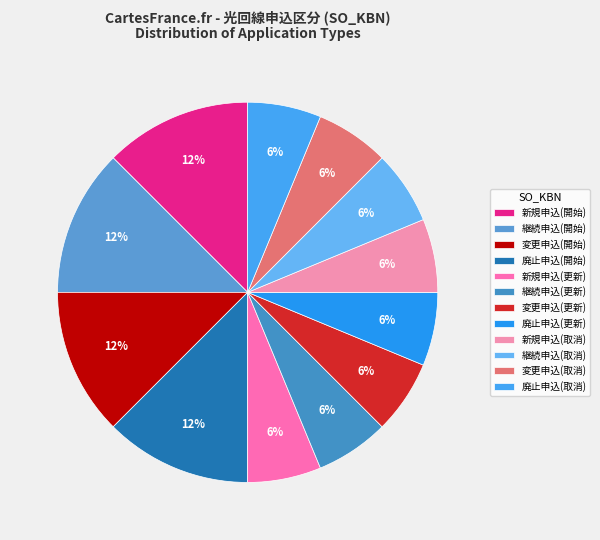

How many slices are in this pie chart?

12